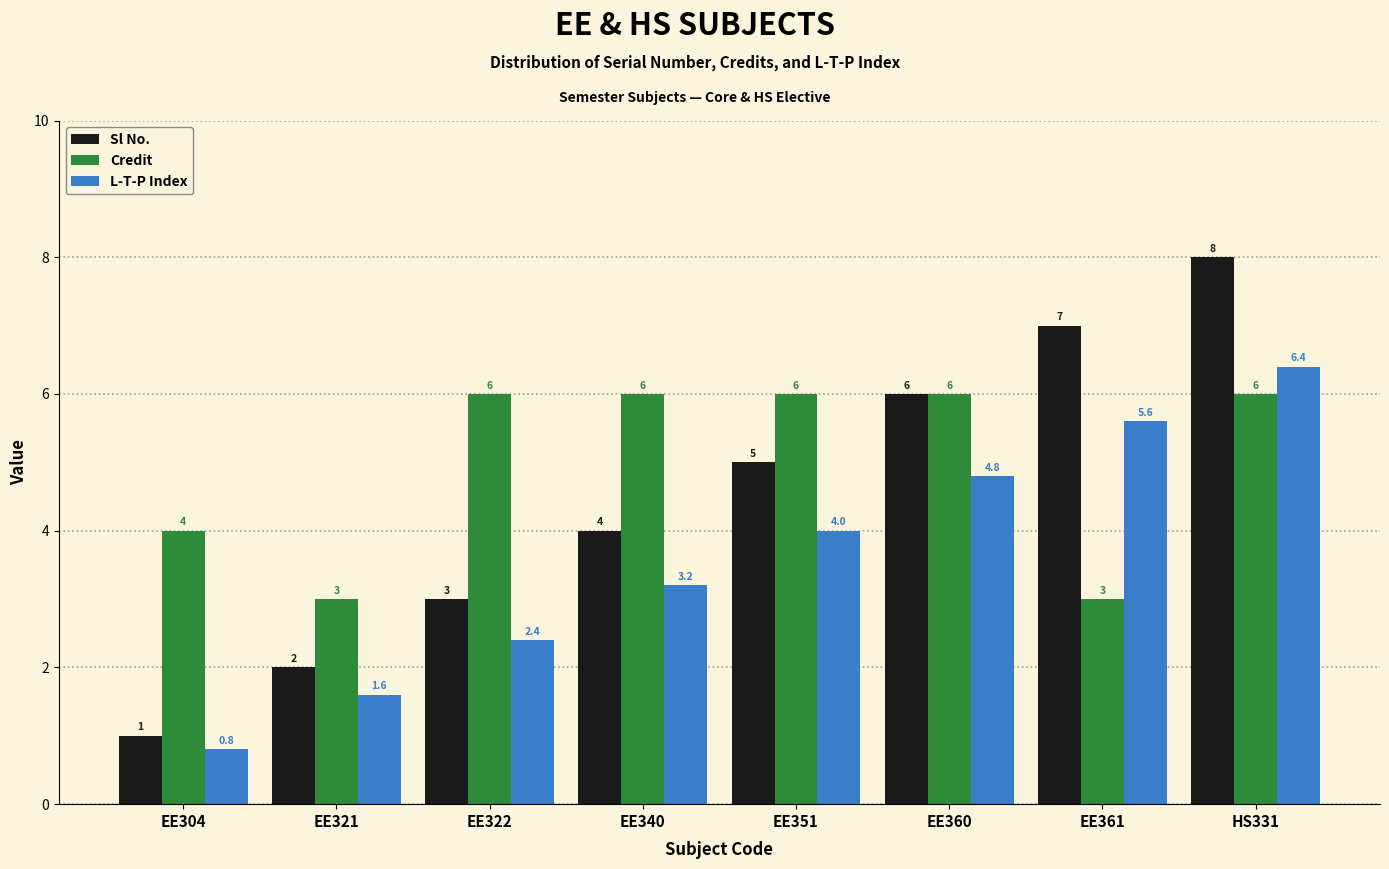

What is the value of the Sl No. bar at the 3rd from the left?

3.0